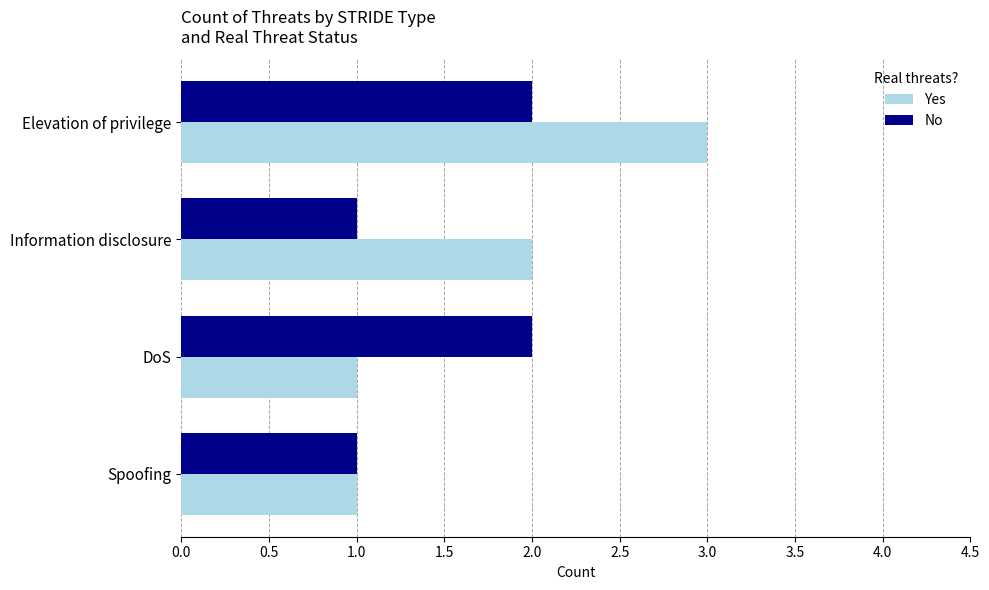

The value of No at Elevation of privilege is 3. True or false?

False